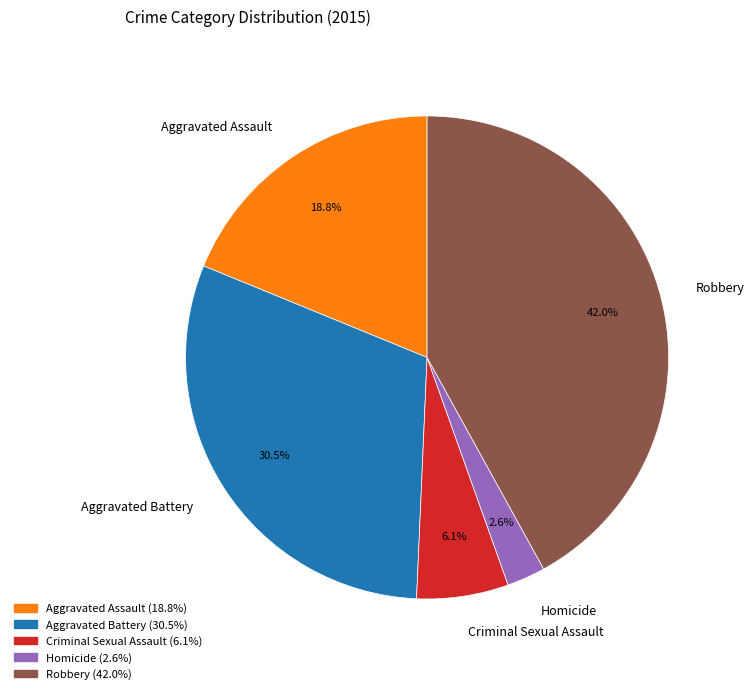

What is the ratio of the value at Aggravated Assault to the value at Criminal Sexual Assault?

3.1